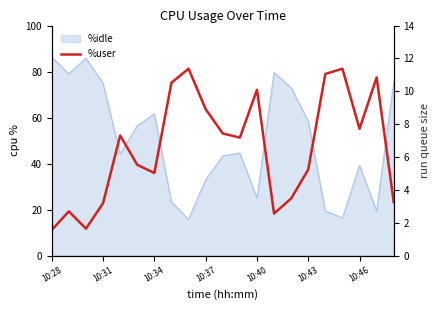

How many lines are shown in the chart?

1